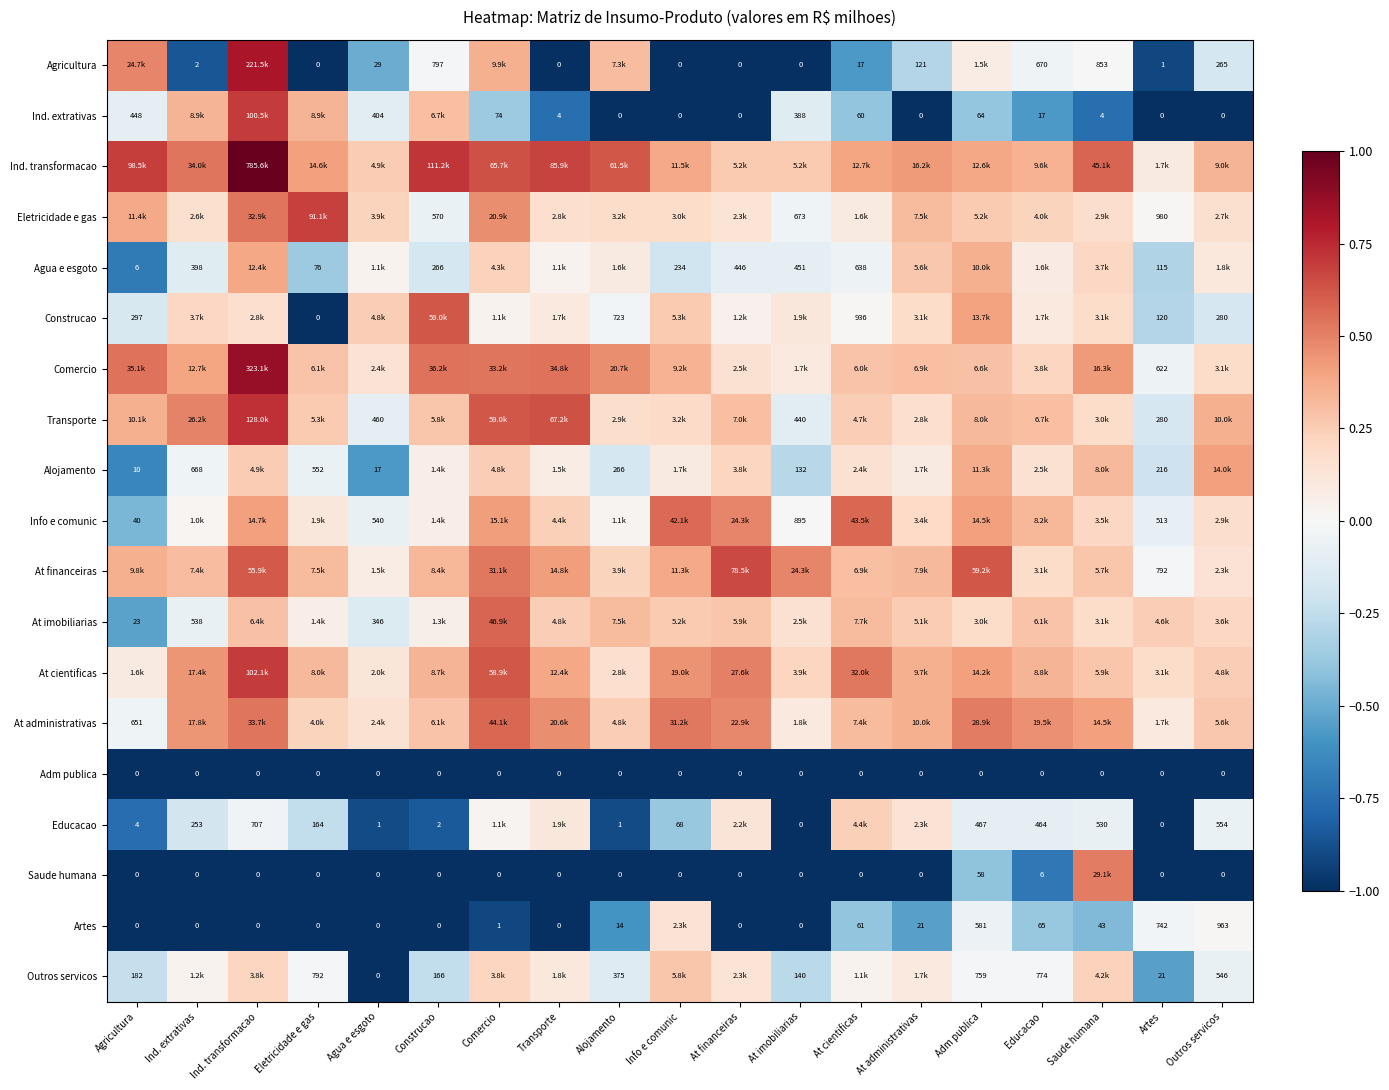

Which label corresponds to the largest value in the chart?

Ind. transformacao